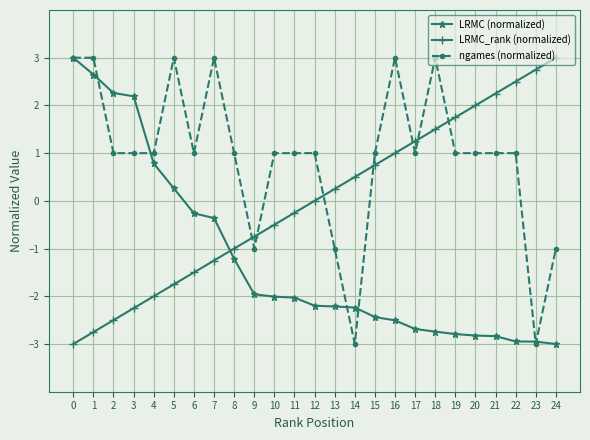

Is it true that LRMC (normalized) equals -2.9 at 22?

True